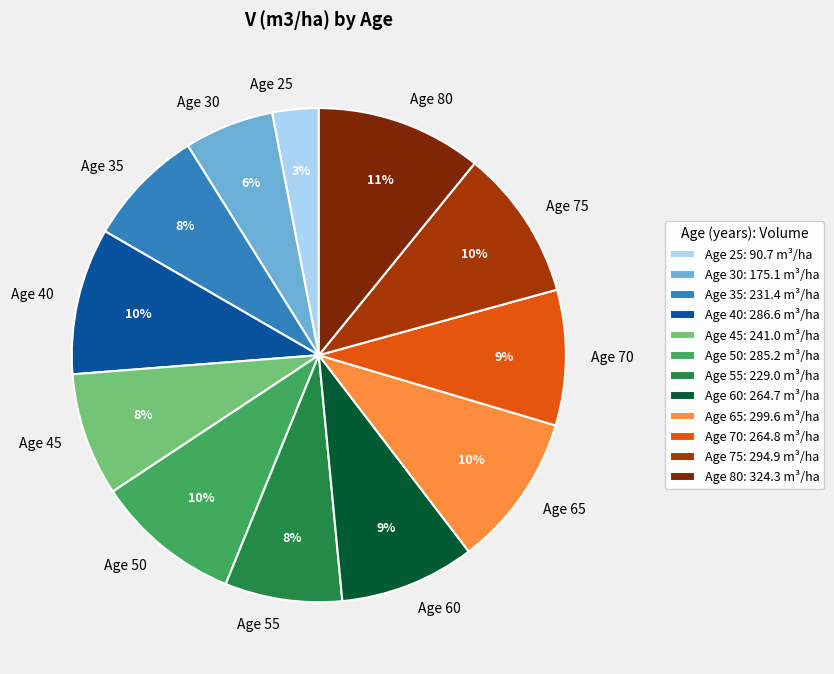

To the nearest percent, what percentage of the pie is Age 50?

10%